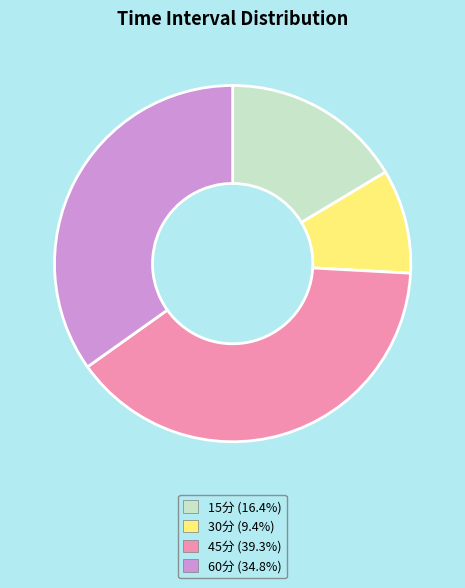

Approximately how many times larger is the value at 15分 compared to 30分?

1.7